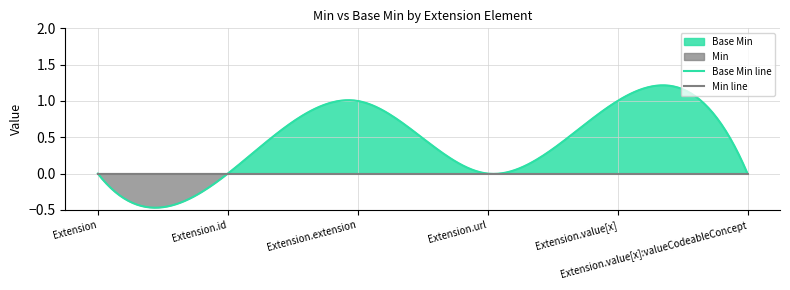

What are all the series names shown in the legend?

Min, Base Min